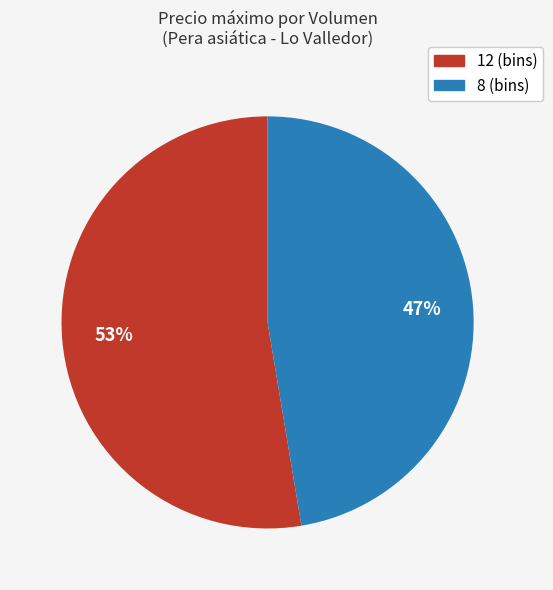

Is there a majority slice in this chart?

Yes